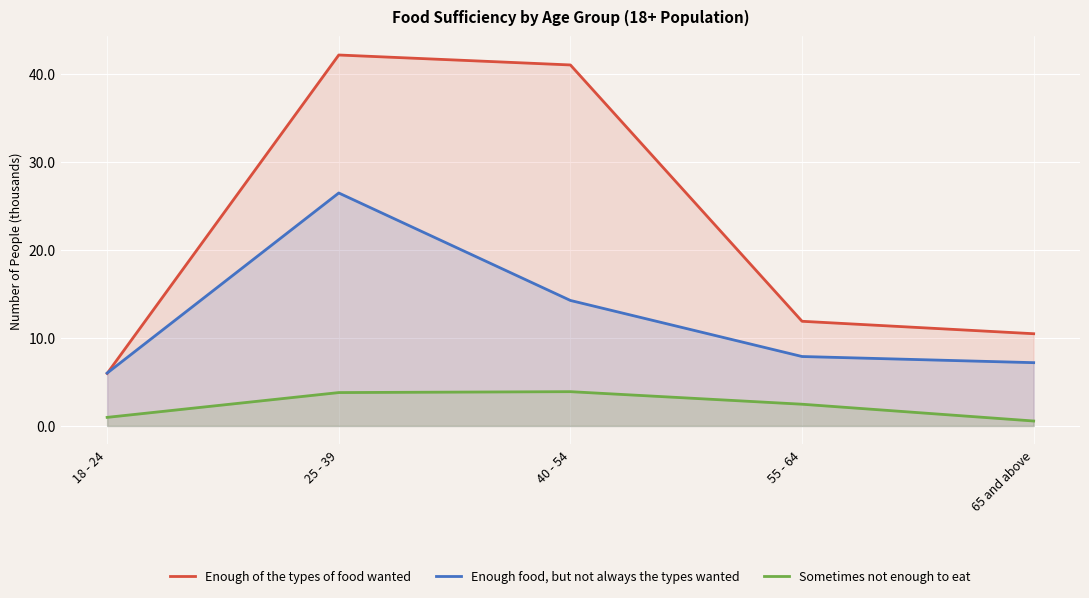

Reading right to left, transcribe all the data shown in this chart.

Enough of the types of food wanted: 65 and above=10.5	55 - 64=11.9	40 - 54=41.0	25 - 39=42.1	18 - 24=6.0
Enough food, but not always the types wanted: 65 and above=7.2	55 - 64=7.9	40 - 54=14.3	25 - 39=26.5	18 - 24=6.0
Sometimes not enough to eat: 65 and above=0.6	55 - 64=2.5	40 - 54=3.9	25 - 39=3.8	18 - 24=1.0